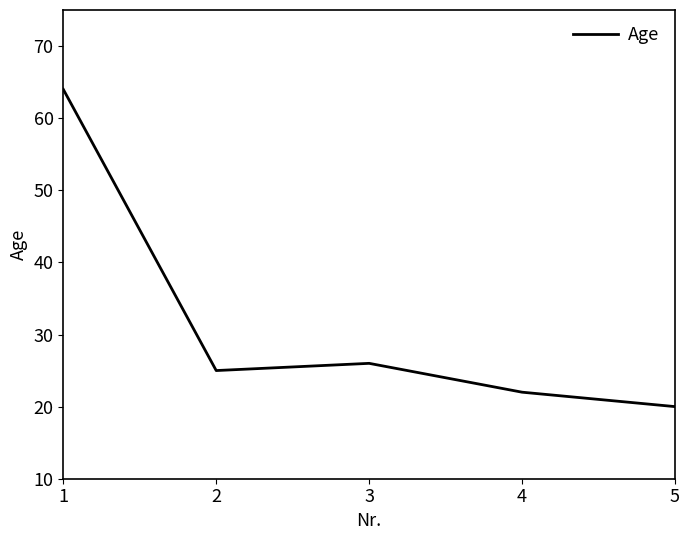

Is it true that the value at 4 is 22?

True